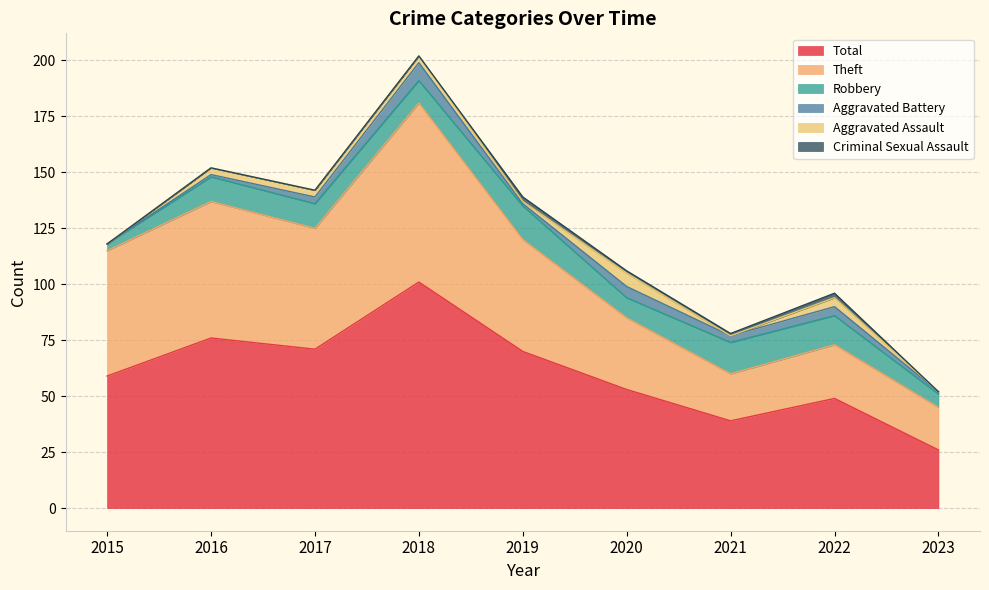

Is it true that Theft equals 61 at 2016?

True